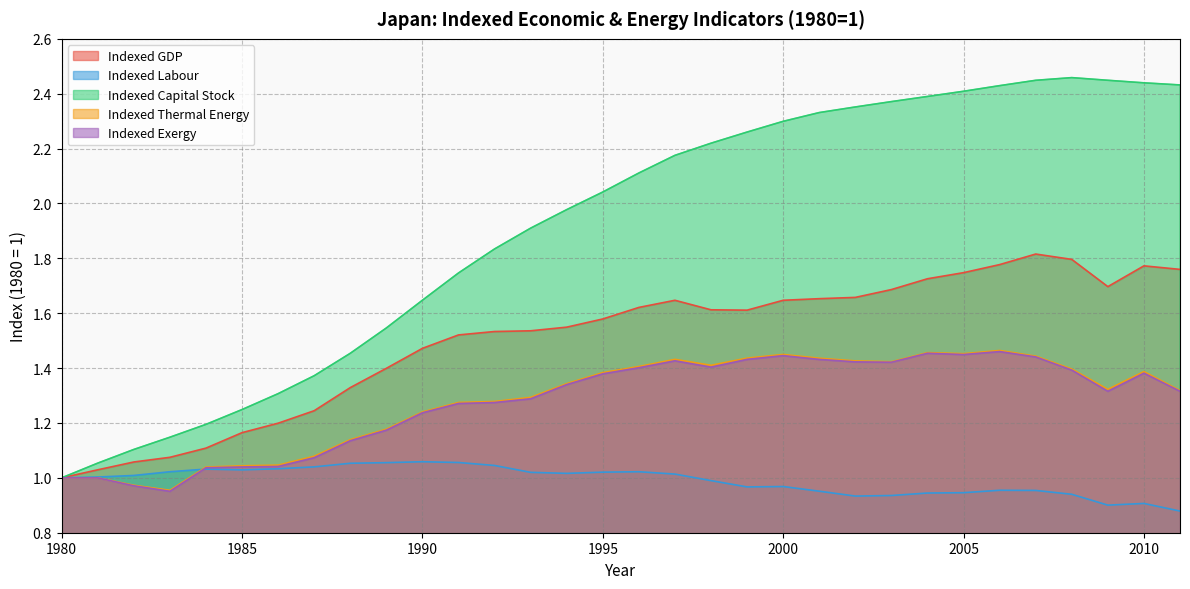

At how many categories does at least one series exceed 1?

31